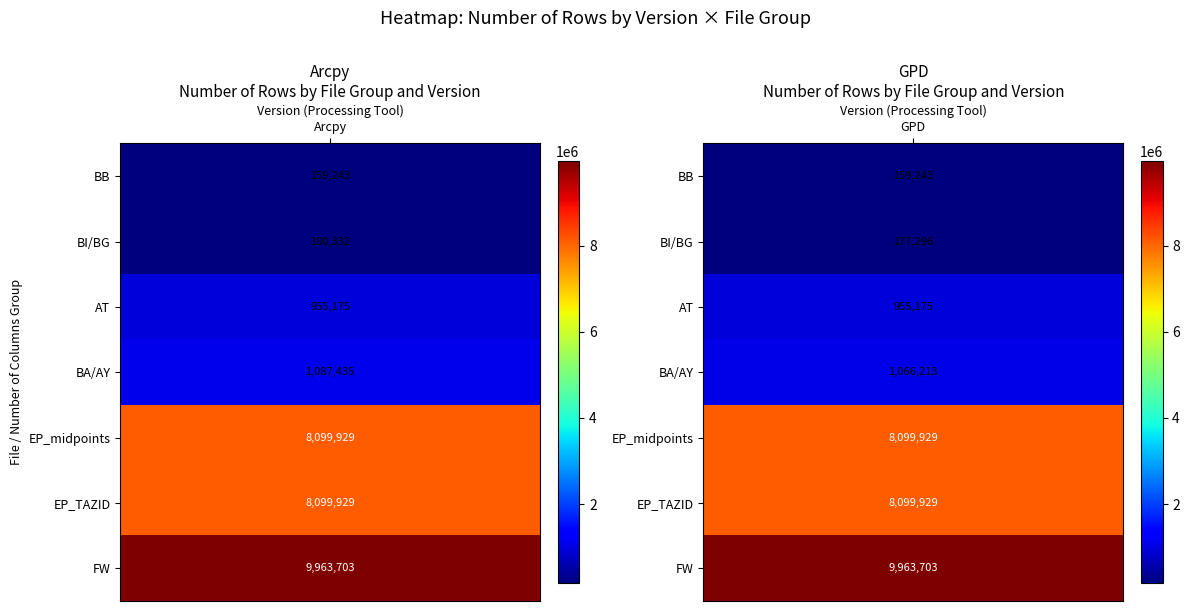

What is the greatest value displayed?

9963703